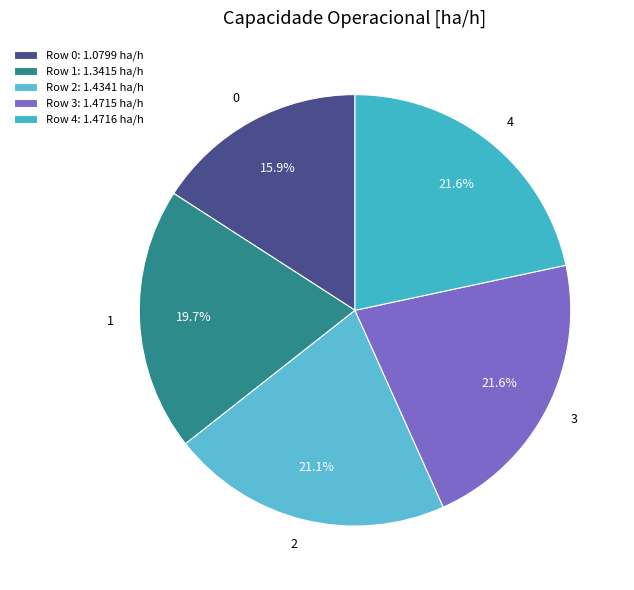

How many slices are in this pie chart?

5